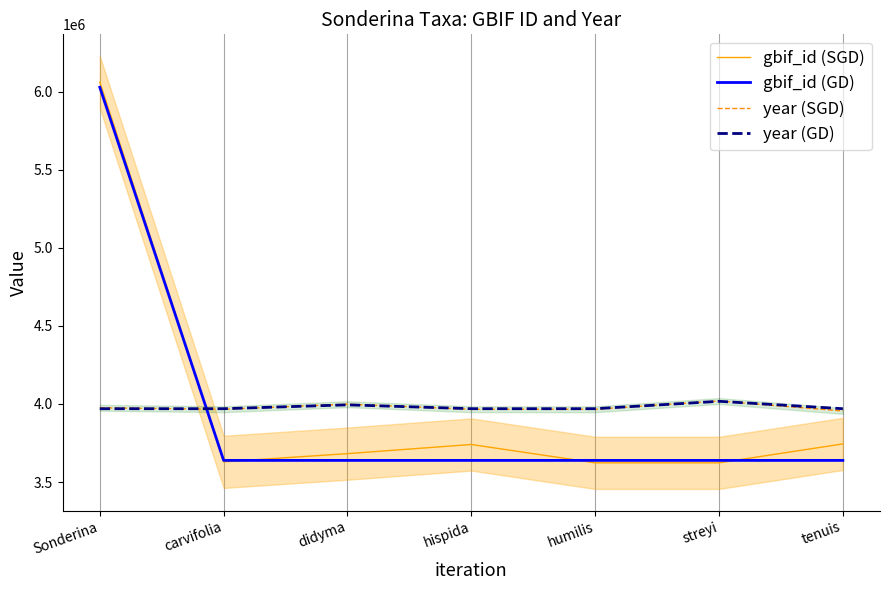

Is it true that gbif_id (GD) equals 1459104.9 at tenuis?

False